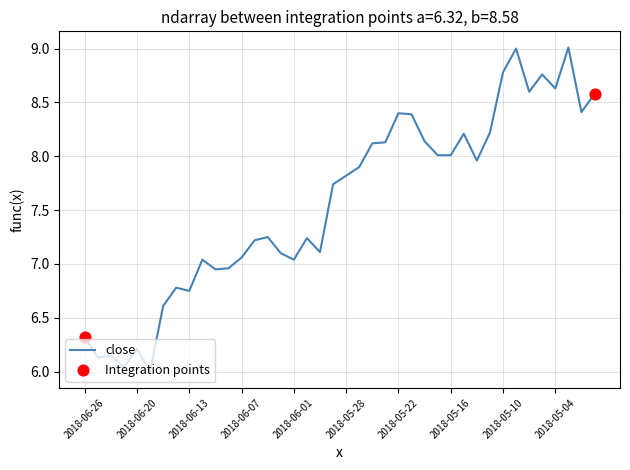

What is the maximum value shown in the chart?

9.0